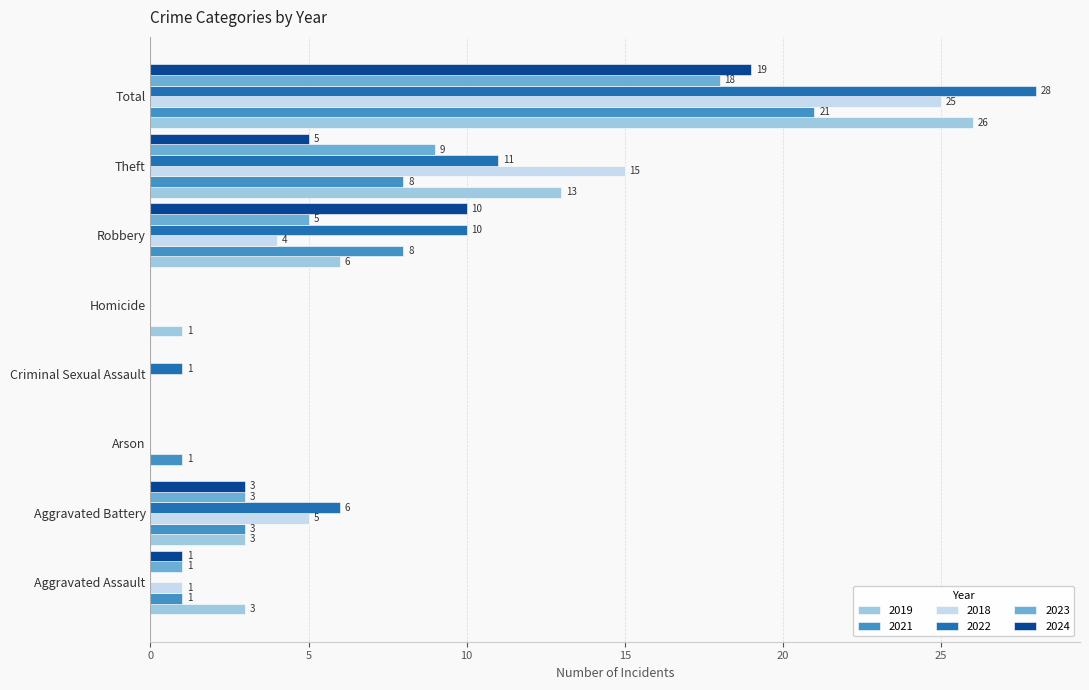

What is the total value across all series at Aggravated Assault?

7